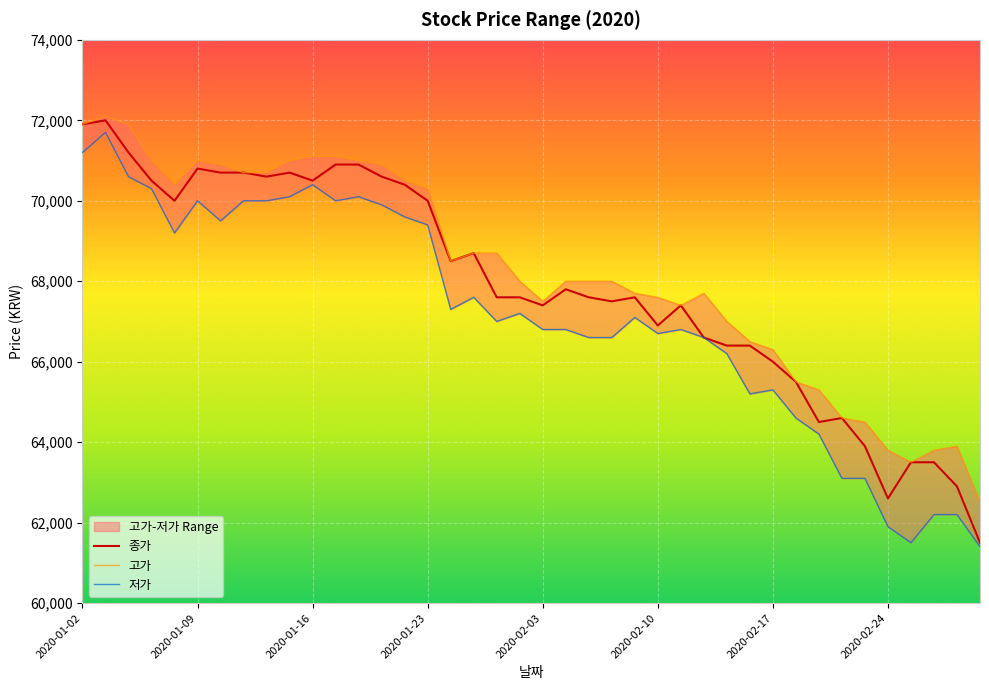

Is it true that 저가 equals 63100 at 2020-02-20?

True